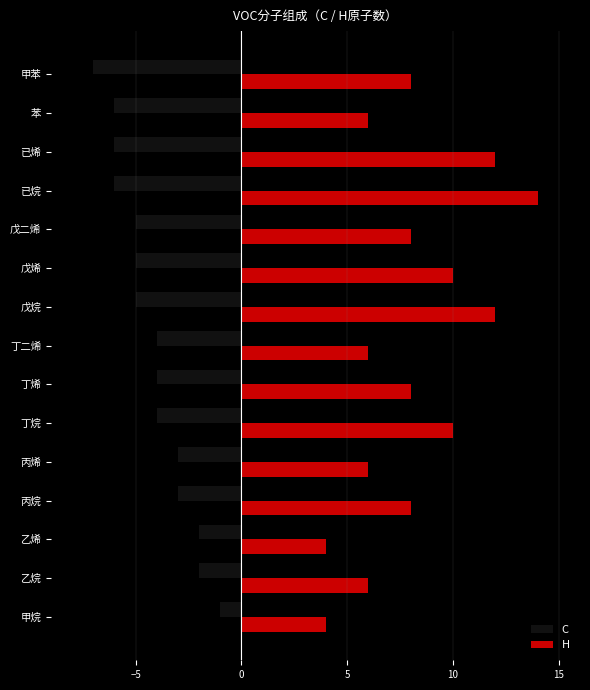

Is it true that H equals 13 at 丁烷?

False